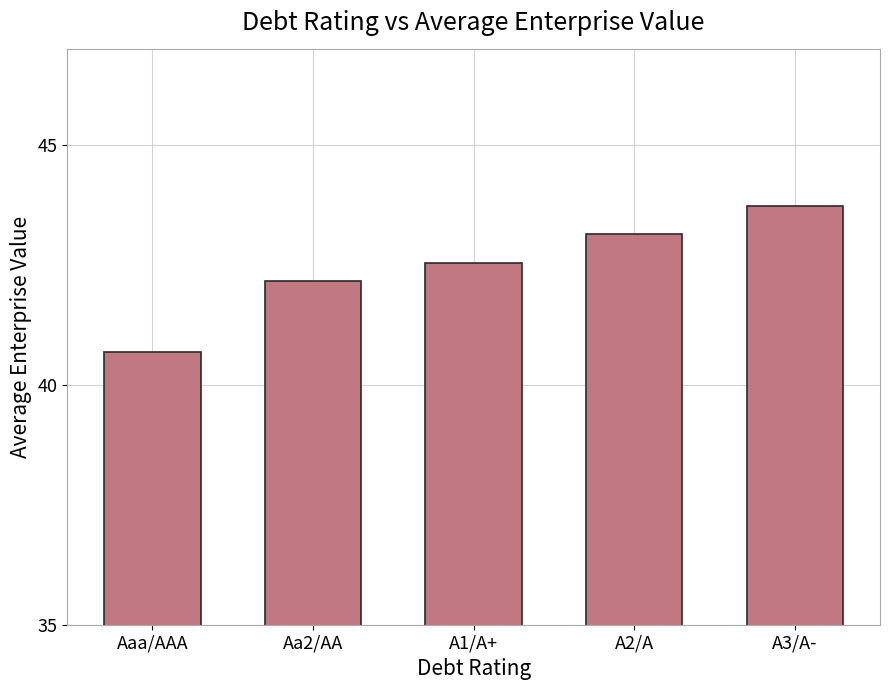

Where does the data first go above 42?

Aa2/AA